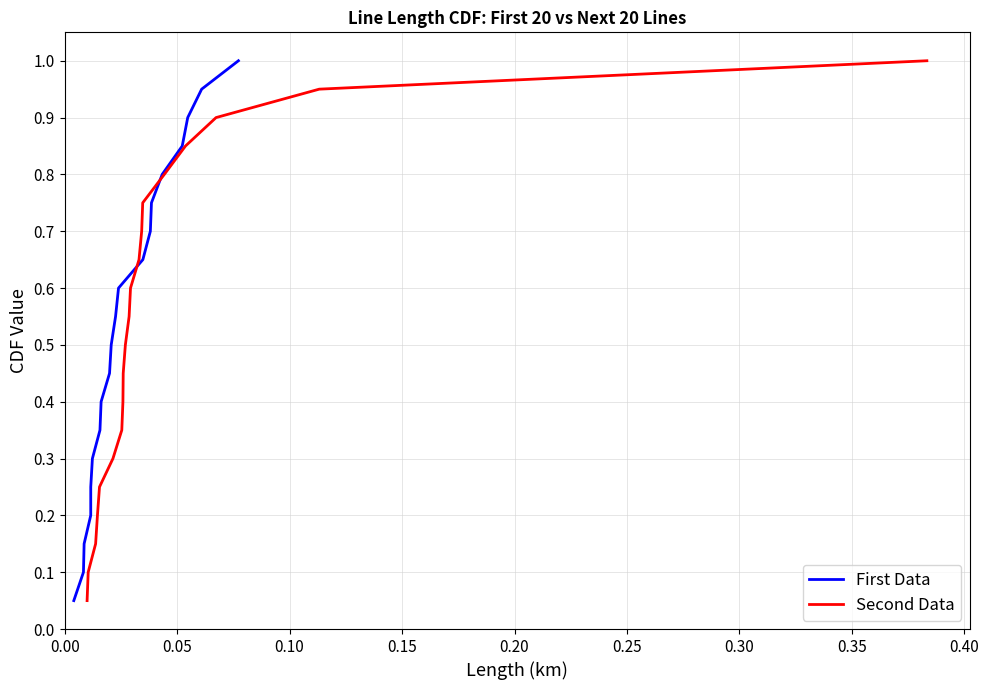

What is the highest value of the First Data series?

1.0